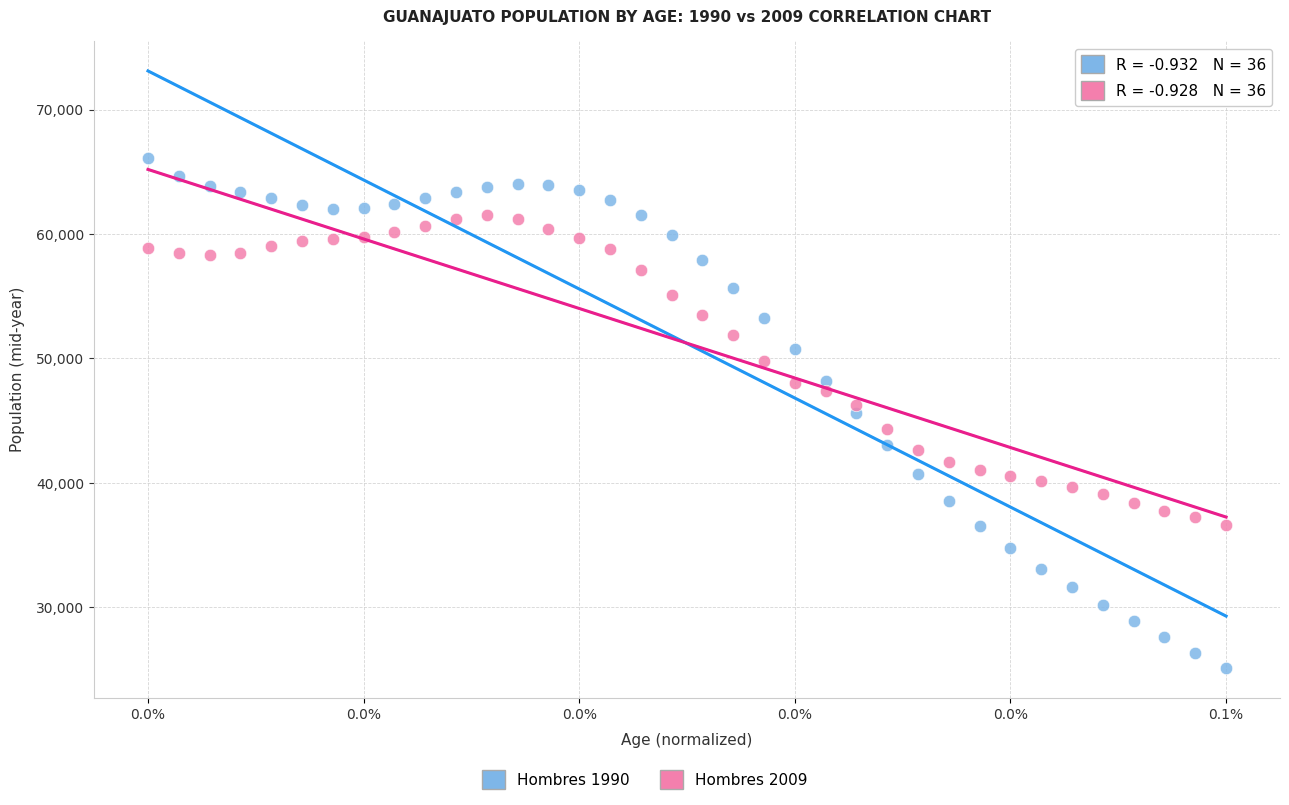

Which series has the widest spread of Y values?

Hombres 1990